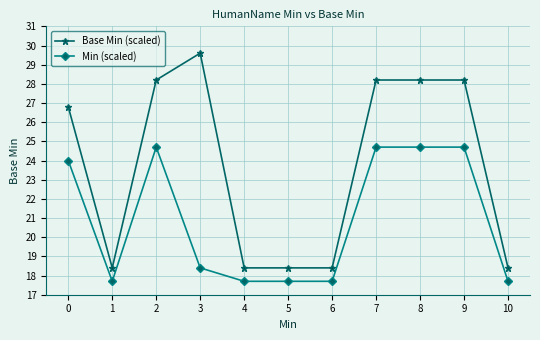

Does the chart display data point markers on the line(s)?

Yes